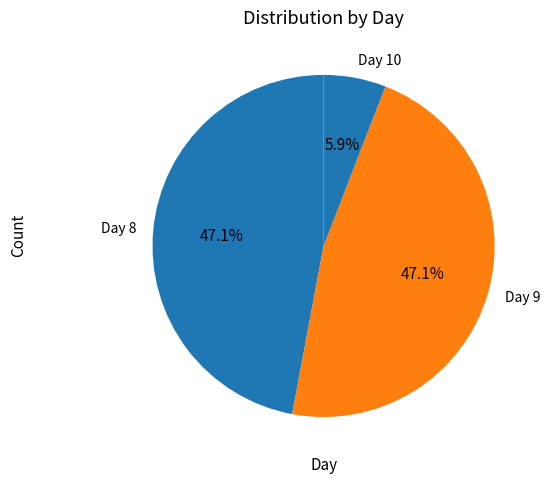

Combined, do Day 10 and Day 8 account for over 50%?

Yes